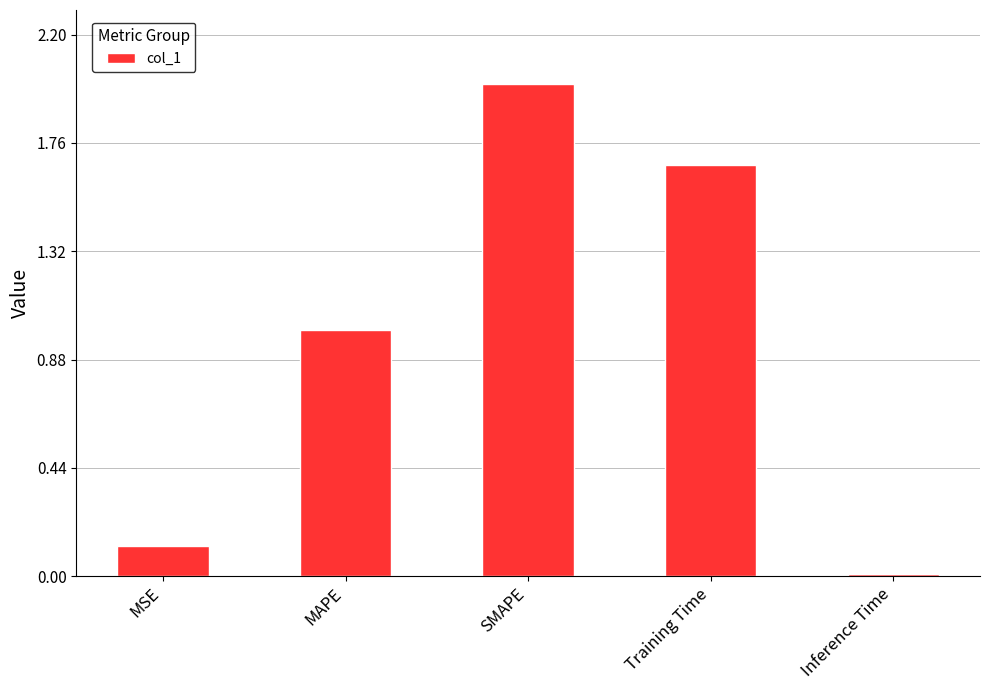

Count the number of categories in the chart.

5